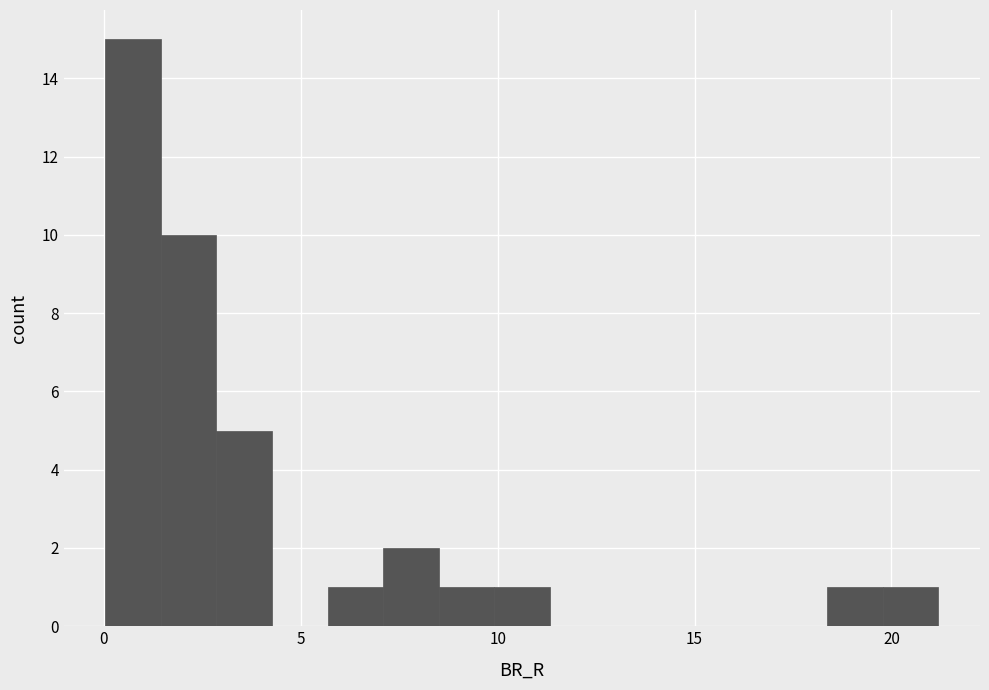

Around what value on the x-axis is the tallest bar? Give the approximate position of its centre, as read against the axis.

0.5